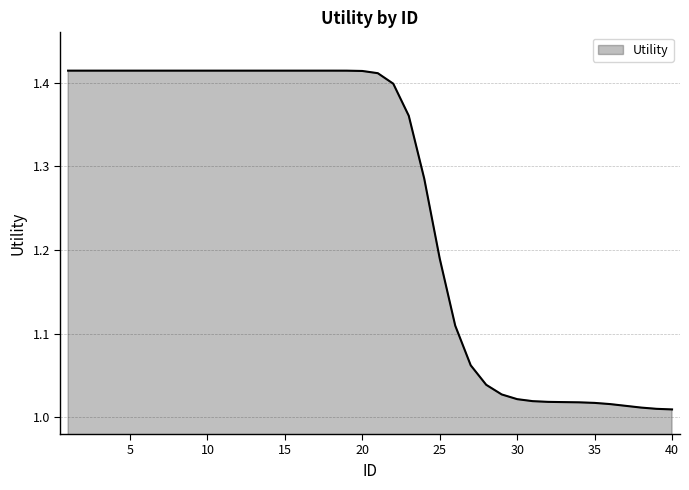

What is the difference between the maximum and minimum values?

0.4